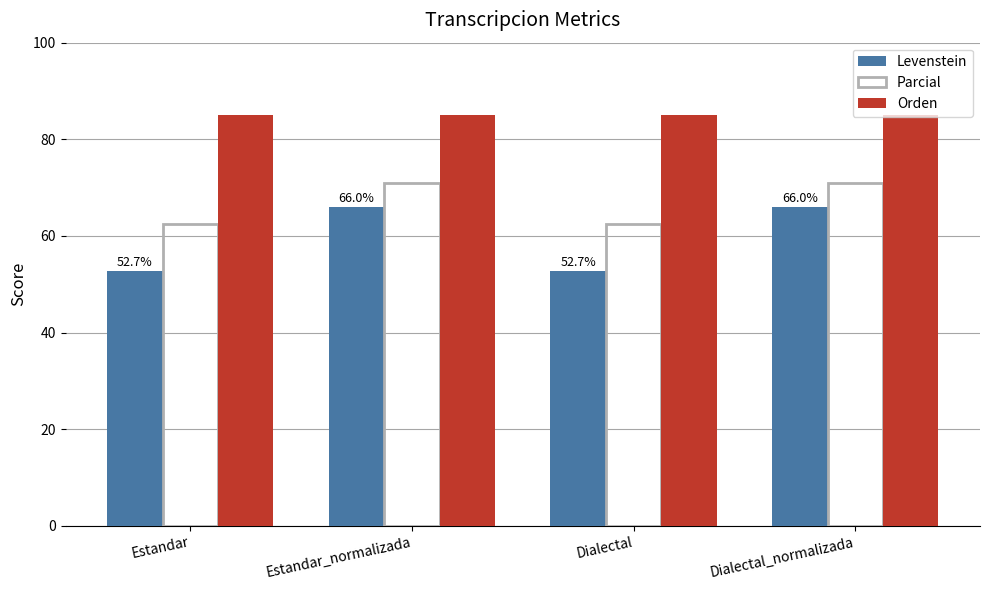

True or false: Orden has a value of 114.3 at Dialectal.

False